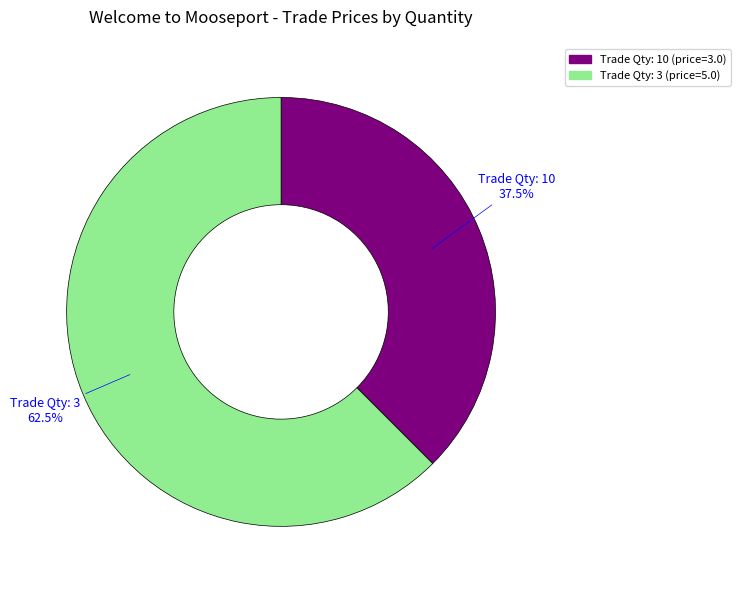

Does Trade Qty: 10 represent more than half of the total?

No